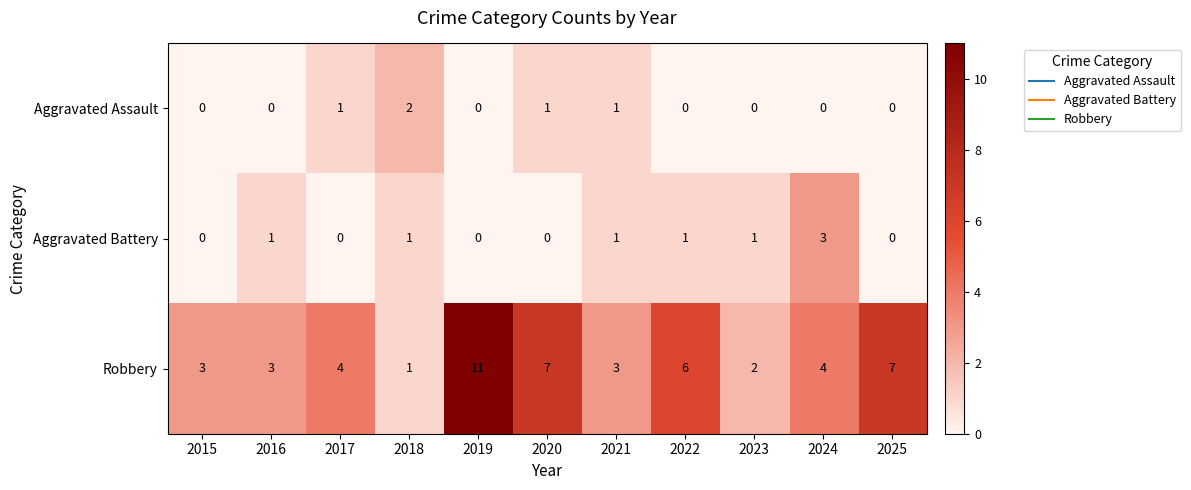

List the series in order of their peak value, highest first.

Robbery, Aggravated Battery, Aggravated Assault